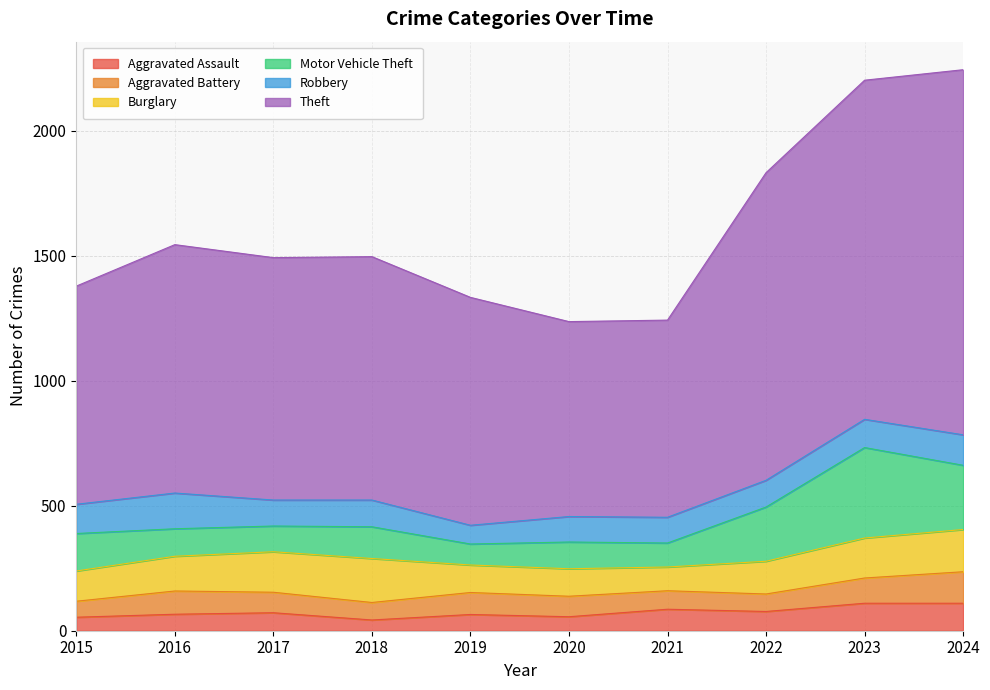

Which series changed the most between 2022 and 2024?

Theft